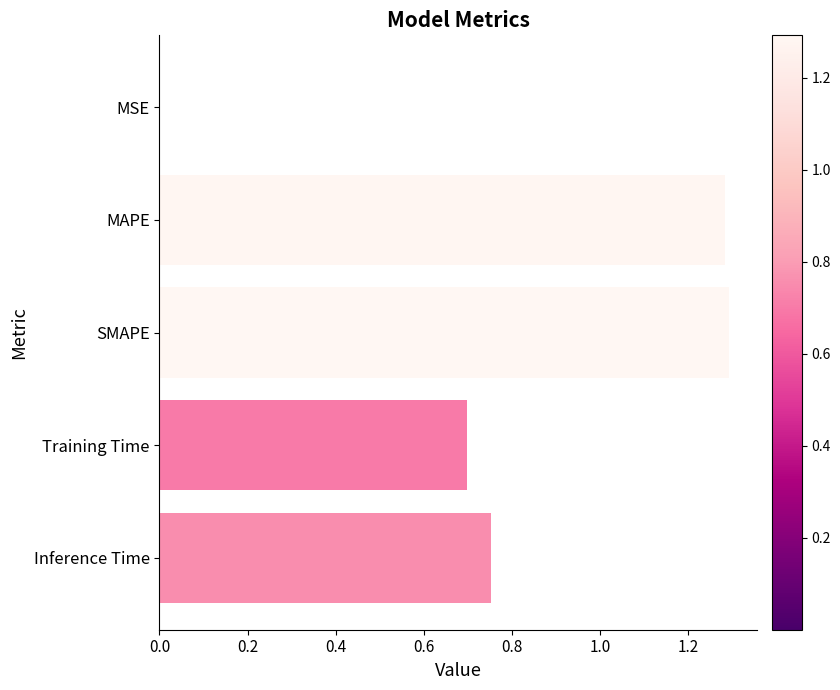

What is the change in value from SMAPE to Inference Time?

-0.5